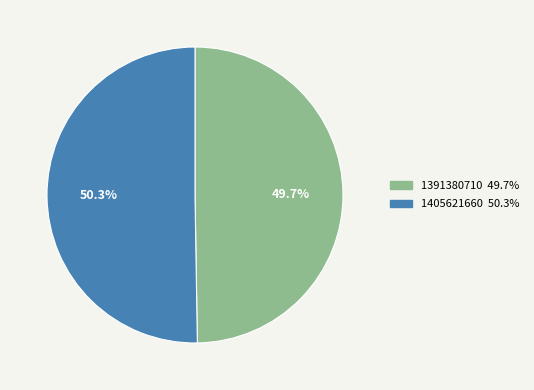

The 1405621660 slice represents 50% of the pie. True or false?

True